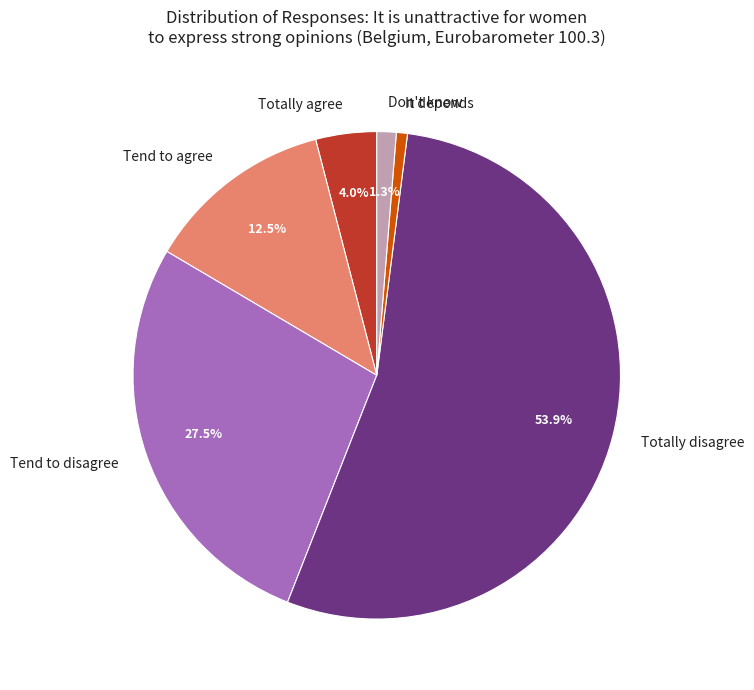

Which slice is the smallest?

It depends